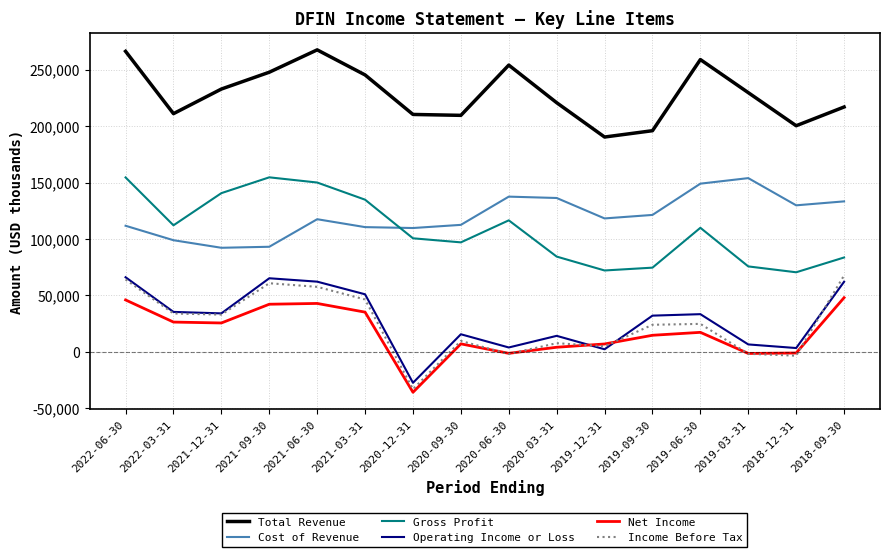

Which label corresponds to the smallest value in the chart?

2020-12-31